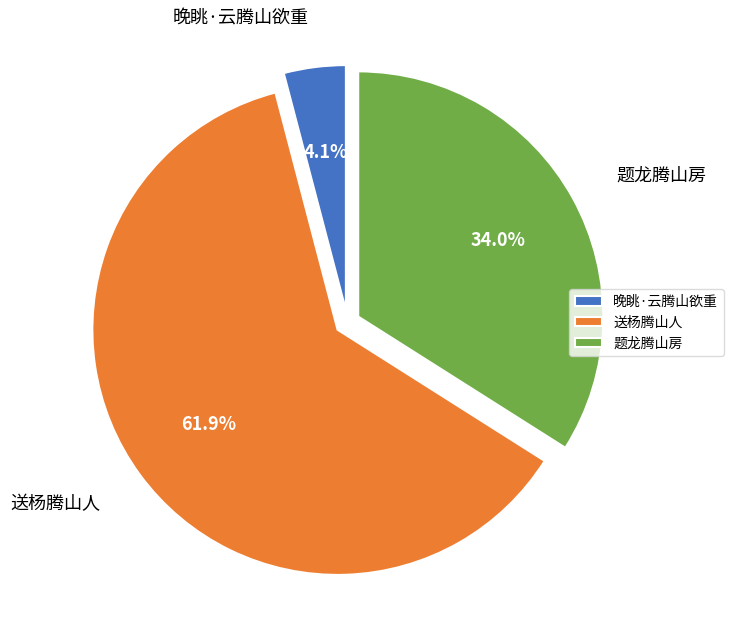

How many slices are in this pie chart?

3